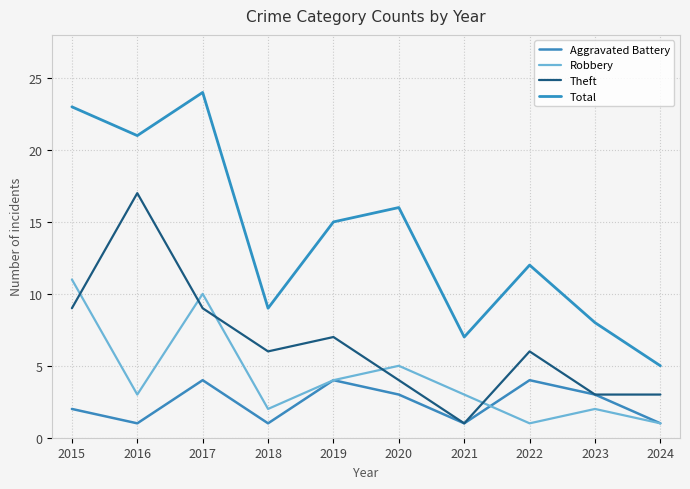

Reading left to right, extract all data points from this chart.

Aggravated Battery: 2	1	4	1	4	3	1	4	3	1
Robbery: 11	3	10	2	4	5	3	1	2	1
Theft: 9	17	9	6	7	4	1	6	3	3
Total: 23	21	24	9	15	16	7	12	8	5